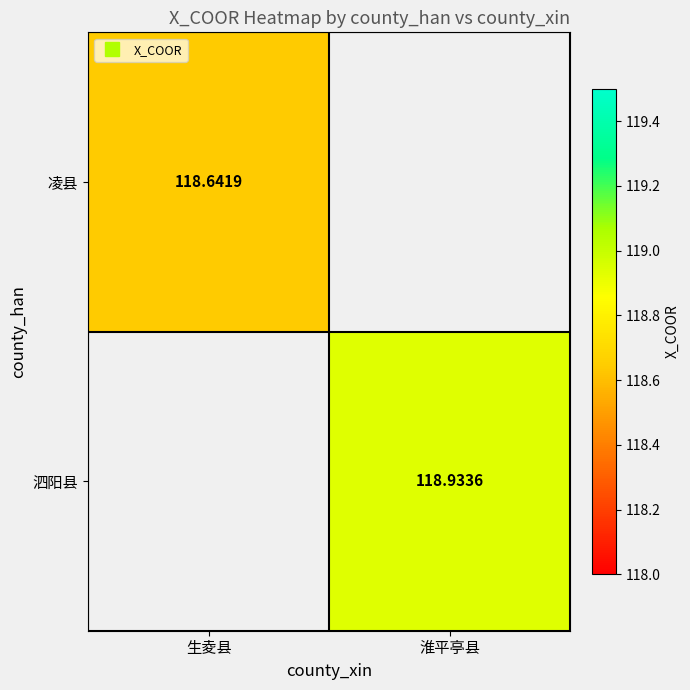

At 淮平亭县, list the series in order from largest to smallest.

凌县, 泗阳县